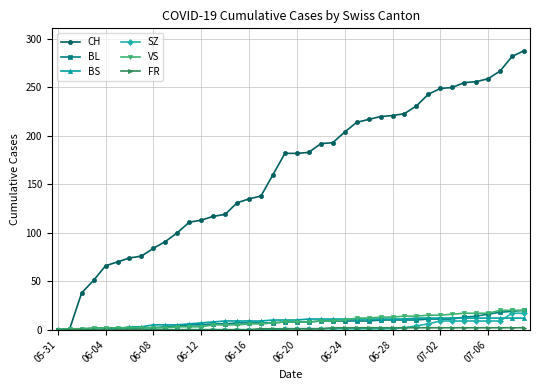

Which series has the largest total across all categories?

CH